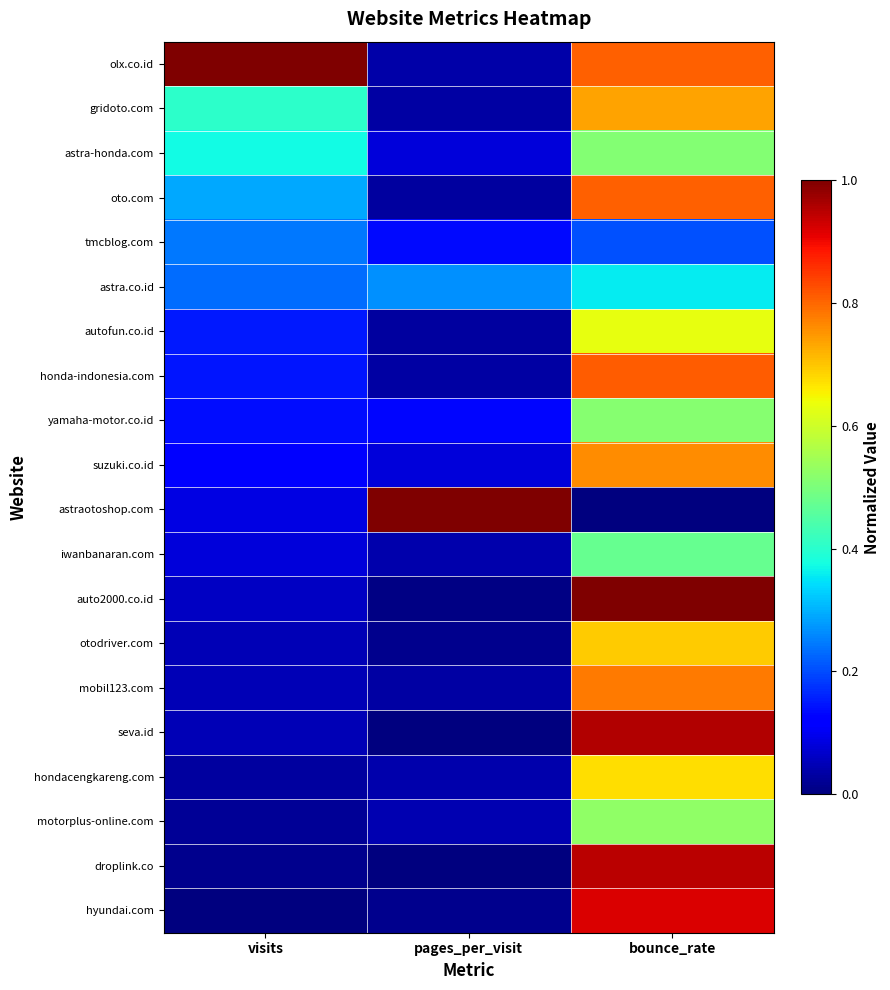

Rank the series at visits from highest to lowest value.

olx.co.id, gridoto.com, astra-honda.com, oto.com, tmcblog.com, astra.co.id, autofun.co.id, honda-indonesia.com, yamaha-motor.co.id, suzuki.co.id, astraotoshop.com, iwanbanaran.com, auto2000.co.id, otodriver.com, mobil123.com, seva.id, hondacengkareng.com, motorplus-online.com, droplink.co, hyundai.com